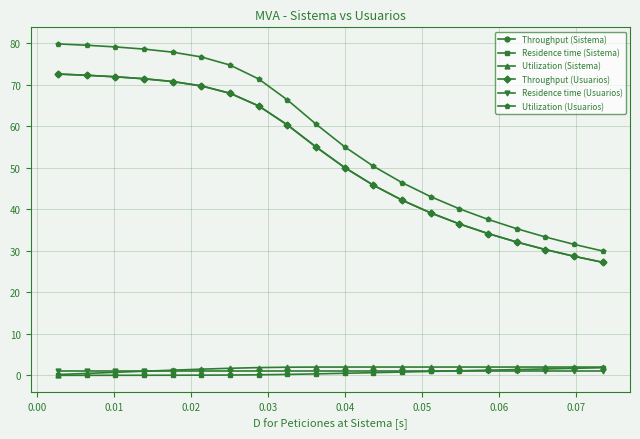

Is this an area chart (filled region under the line)?

No